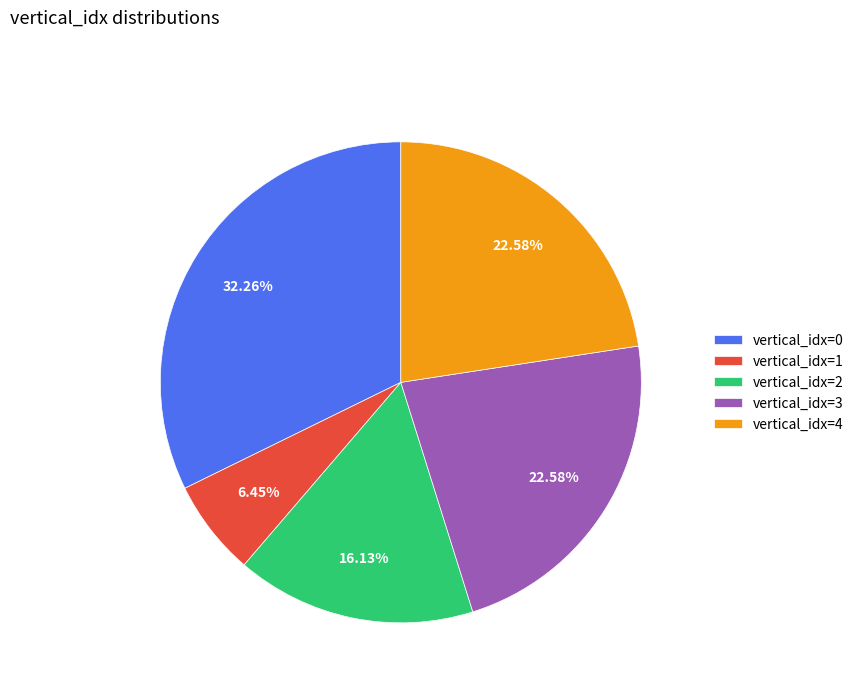

Combined, do vertical_idx=4 and vertical_idx=1 account for over 50%?

No